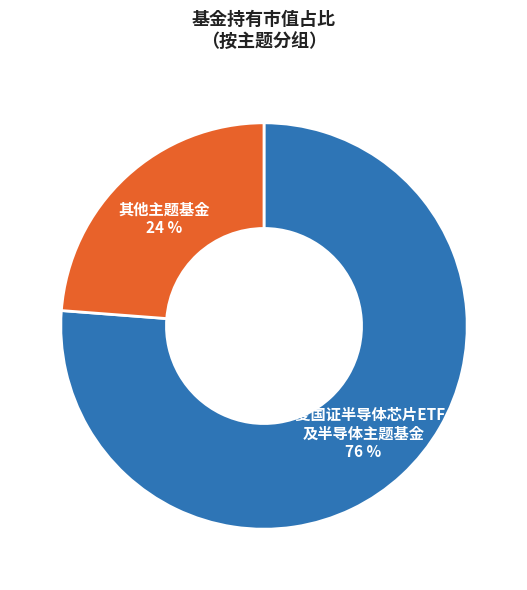

To the nearest percent, what is the average slice percentage?

50%